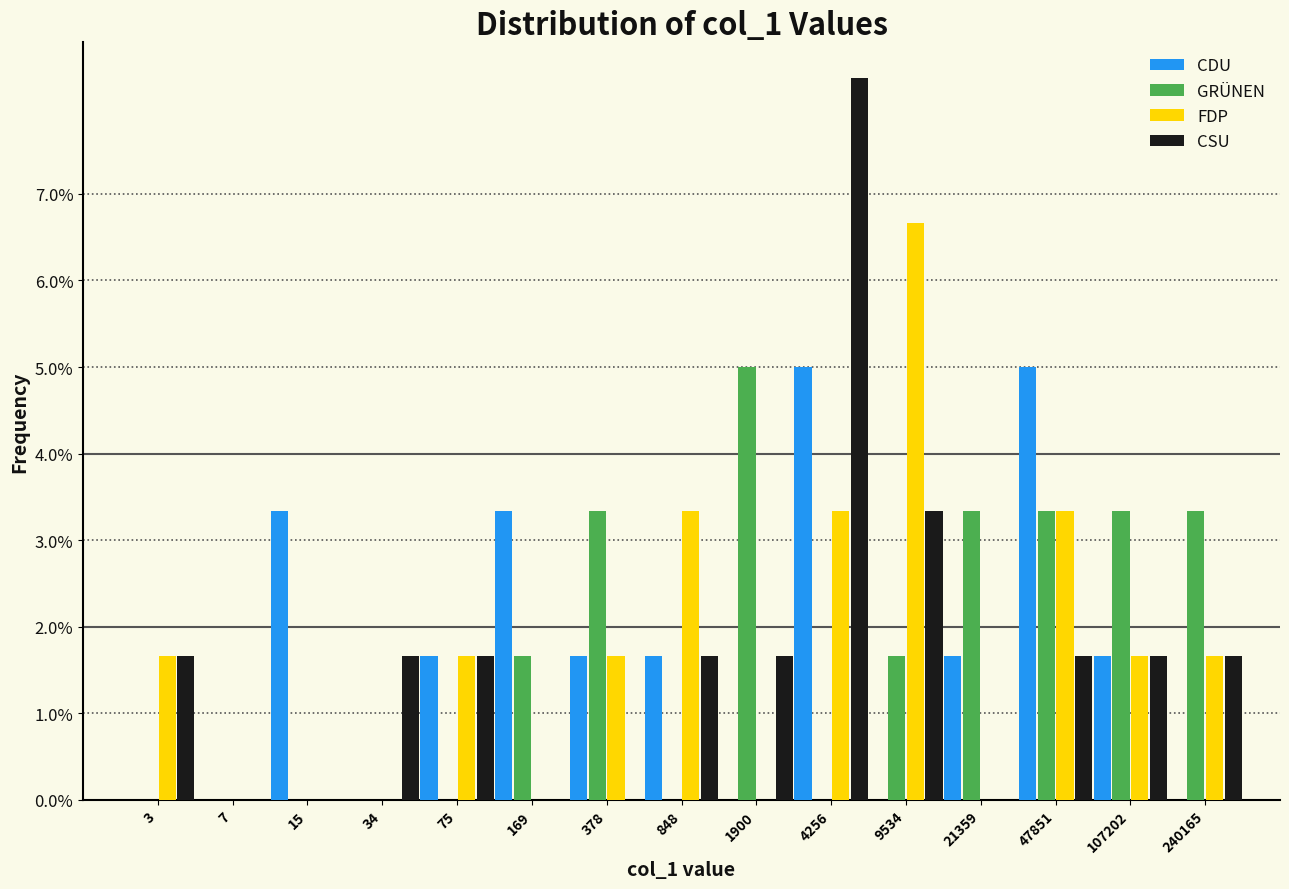

What is the sum of the CDU values at 848 and 15?

5.0